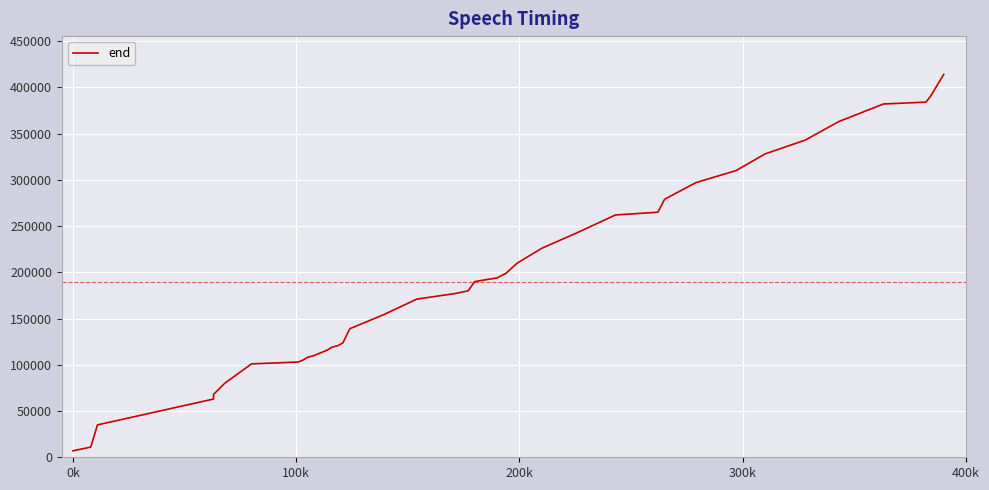

Is this an area chart (filled region under the line)?

No